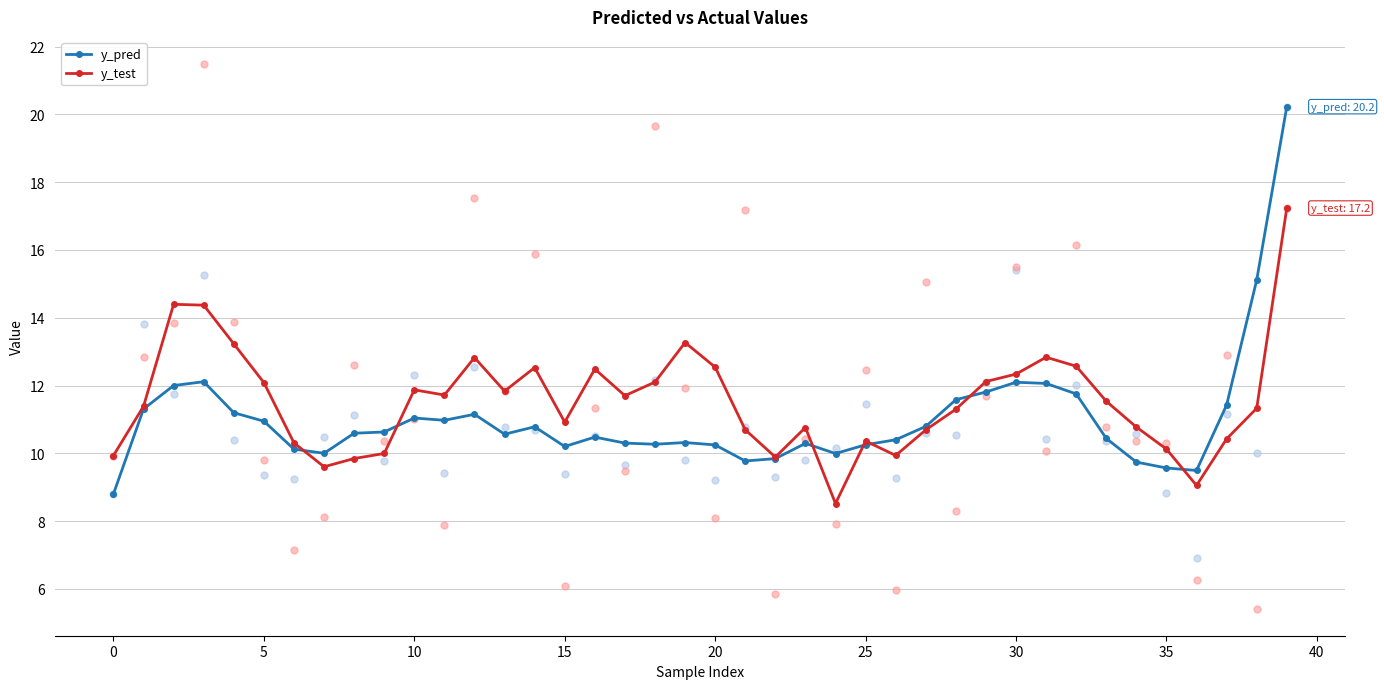

Which series reaches the maximum Y coordinate?

y_pred